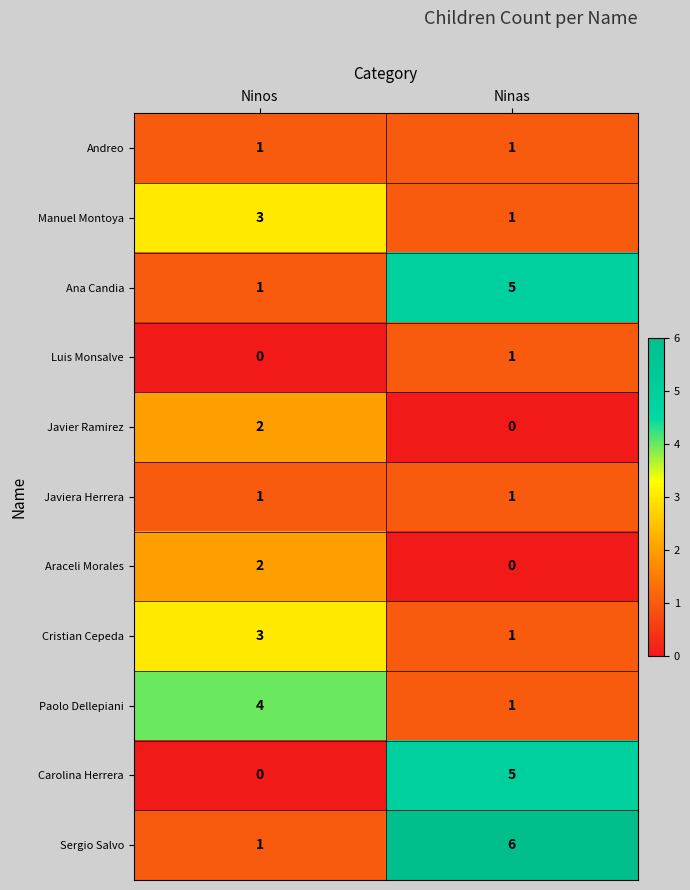

Is it true that Andreo equals 1 at Ninos?

True